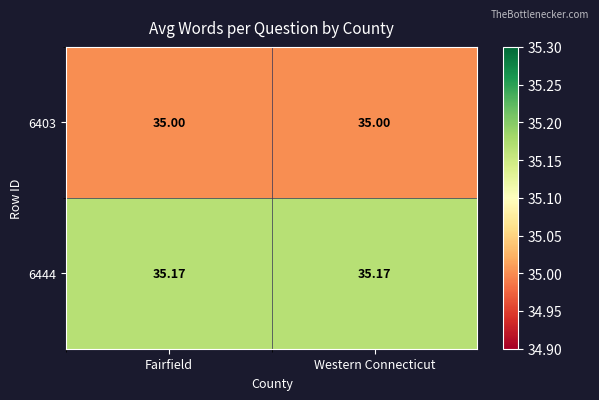

Is the value of 6403 at Fairfield greater than the value of 6444 at Western Connecticut?

No